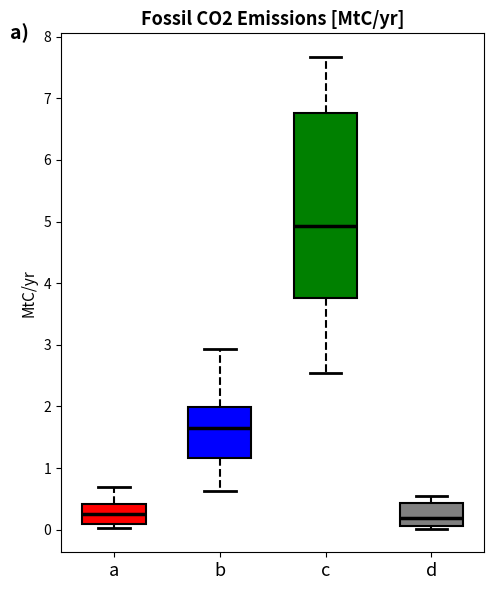

Reading left to right, read every box against the y-axis: the position of its median line, the range the box covers, and the ends of its whiskers. The values are not printed on the chart, so give them approximately, as read against the axis.

a: median 0.2, box 0.1 to 0.4, whiskers 0.0 to 0.7
b: median 1.7, box 1.2 to 2.0, whiskers 0.6 to 2.9
c: median 4.9, box 3.8 to 6.8, whiskers 2.5 to 7.7
d: median 0.2, box 0.1 to 0.4, whiskers 0.0 to 0.6